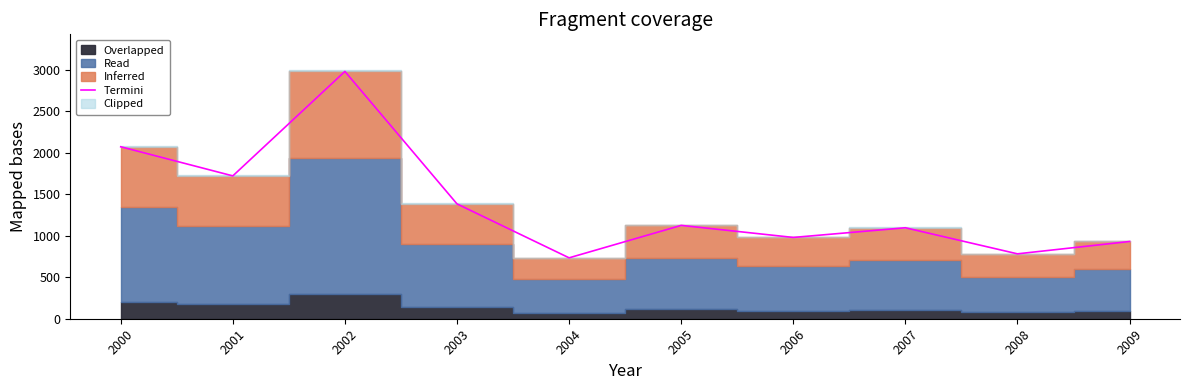

Reading left to right, list all the values displayed in this chart.

2000=2071.8	2001=1720.9	2002=2979.4	2003=1383.4	2004=733.8	2005=1124.5	2006=979.4	2007=1095.9	2008=781.8	2009=930.4